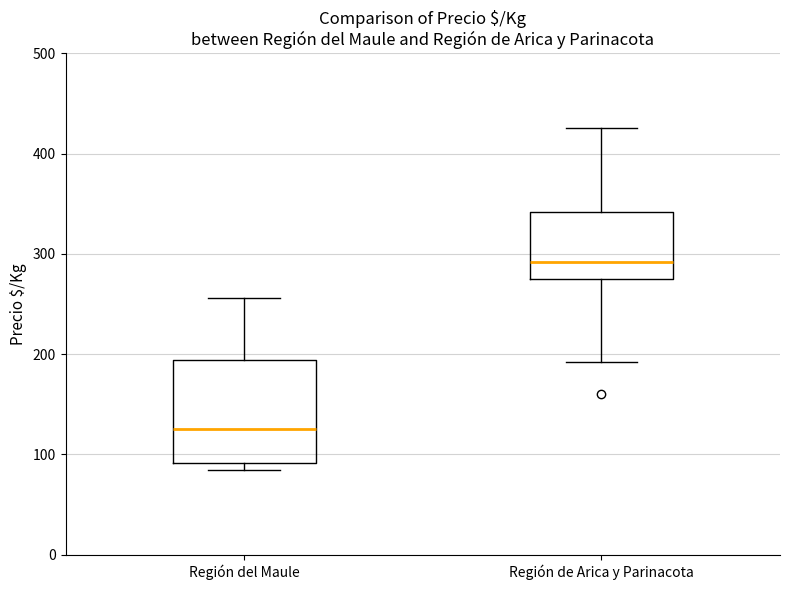

Which box is the tallest, from its lower edge to its upper edge?

Región del Maule